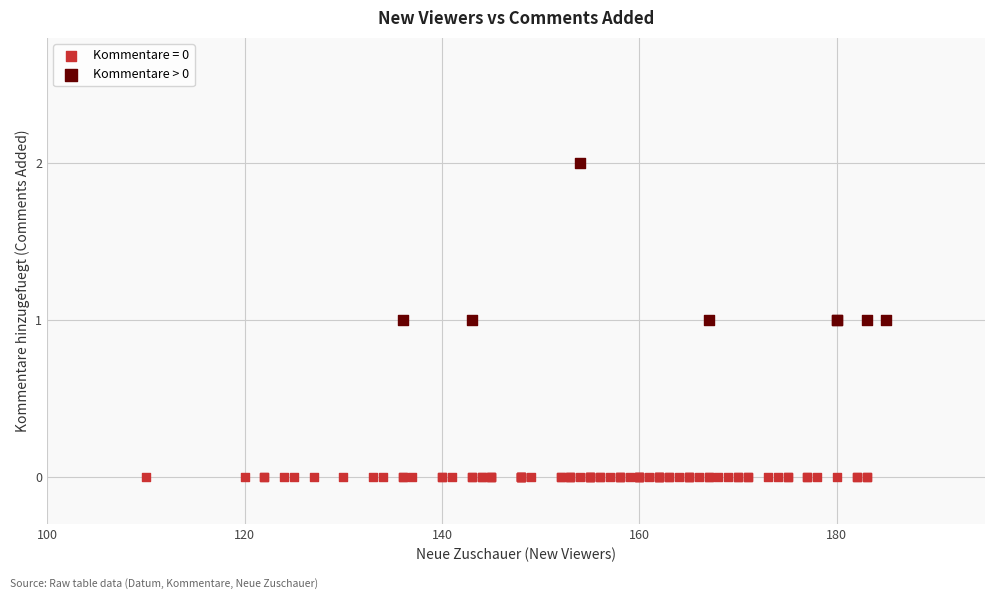

Which series reaches the maximum Y coordinate?

Kommentare > 0